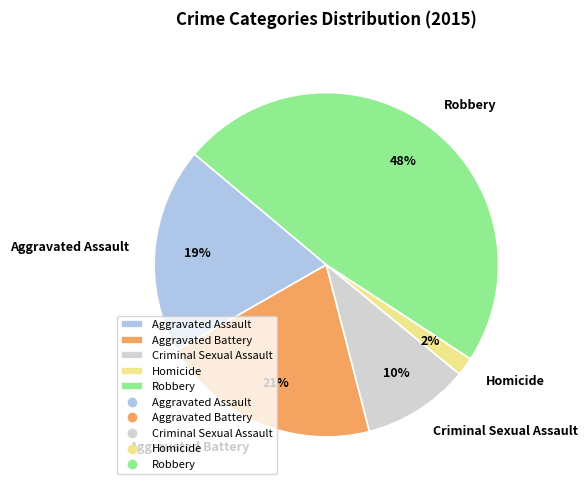

Combined, do Criminal Sexual Assault and Homicide account for over 50%?

No